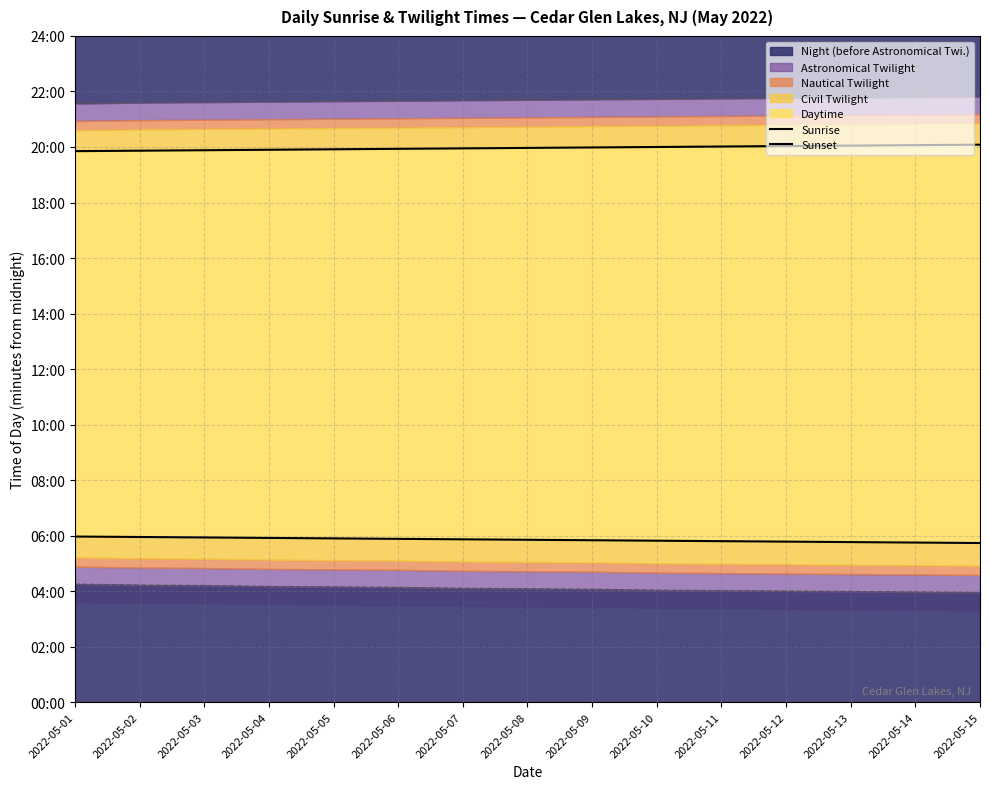

The Sunset series shows 1194 at 2022-05-04. True or false?

True